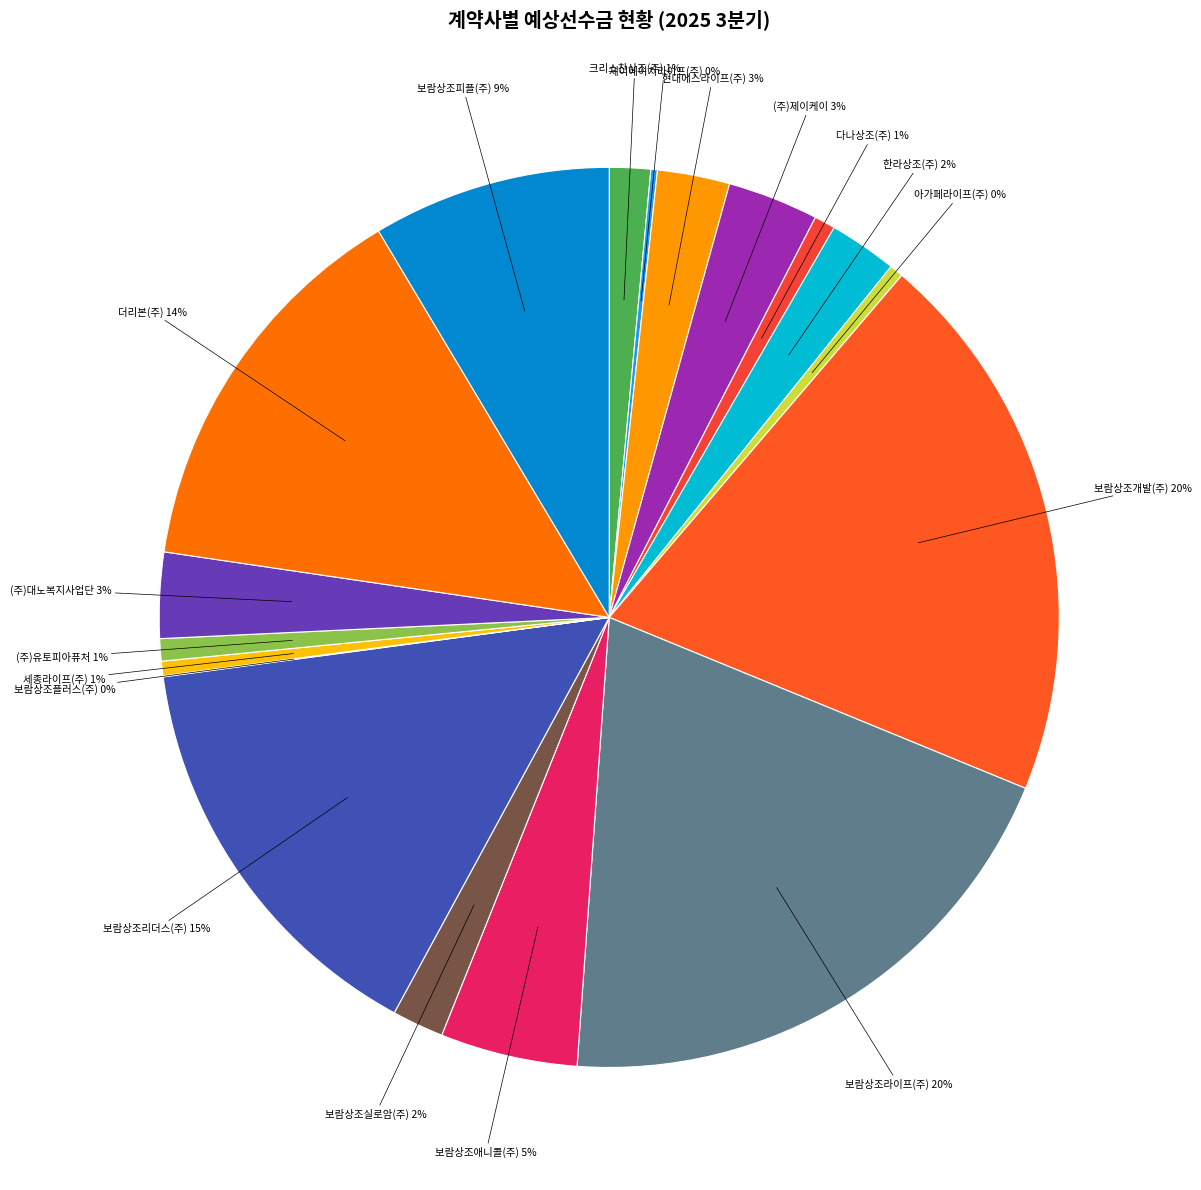

Which has a higher value, (주)대노복지사업단 or 보람상조개발(주)?

보람상조개발(주)